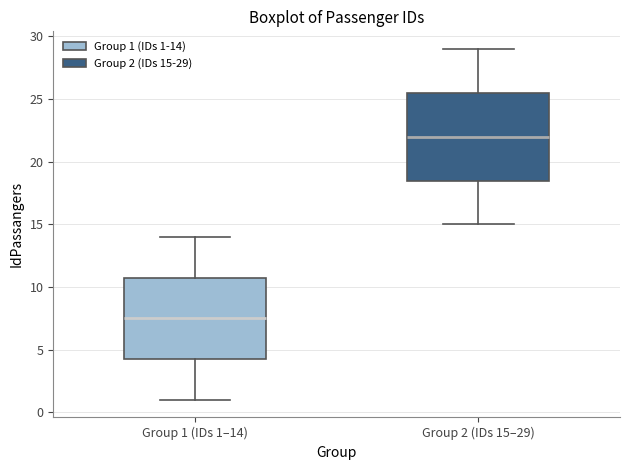

Which box is the tallest, from its lower edge to its upper edge?

Group 2 (IDs 15–29)